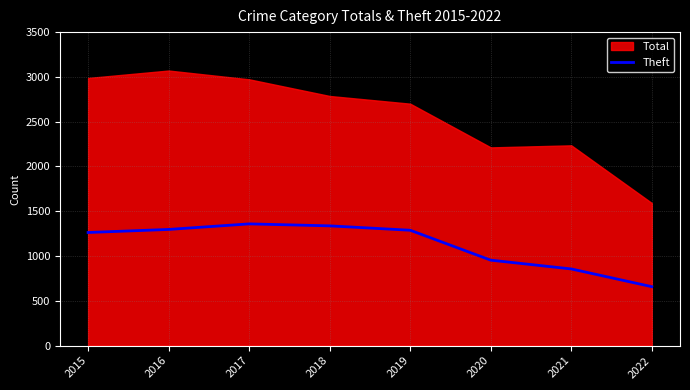

List the labels in order of value, largest first.

2017, 2018, 2016, 2019, 2015, 2020, 2021, 2022